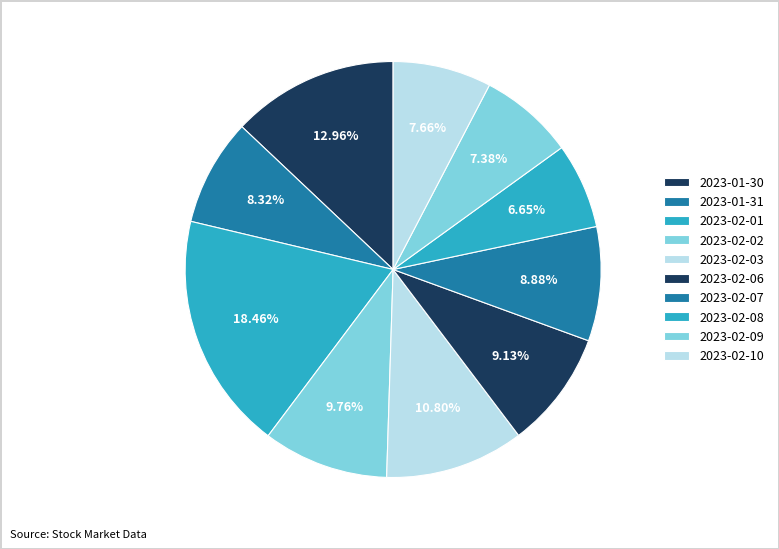

How many segments does this pie chart have?

10